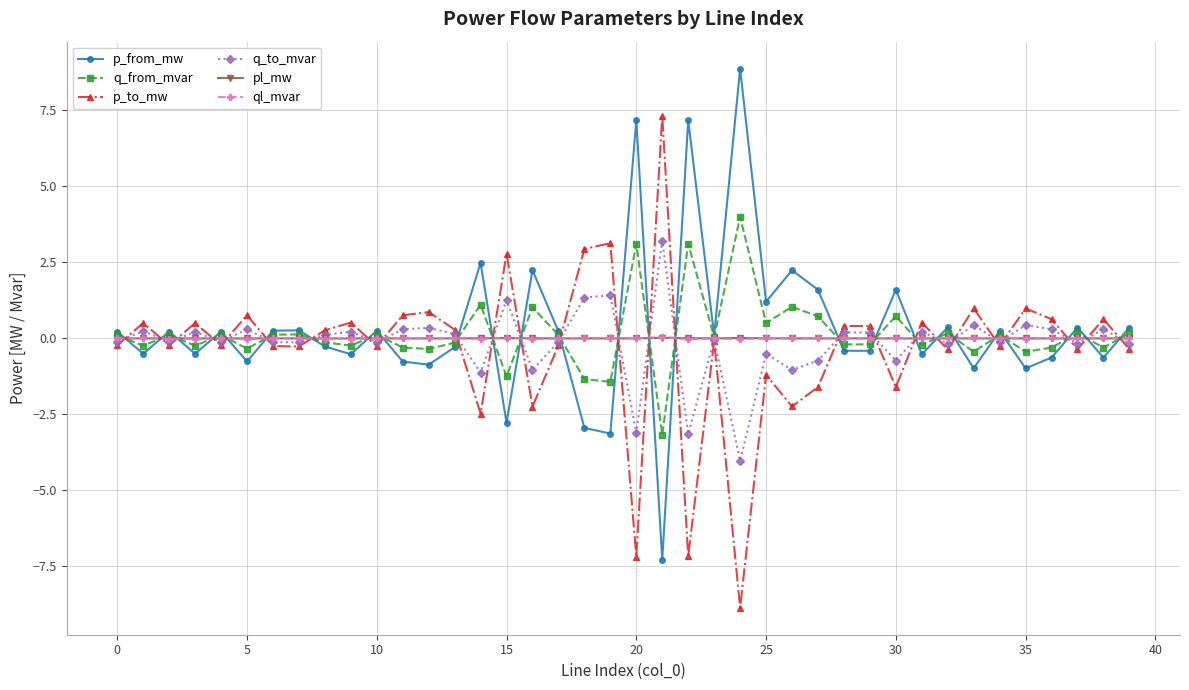

What is the maximum value shown in the chart?

8.9